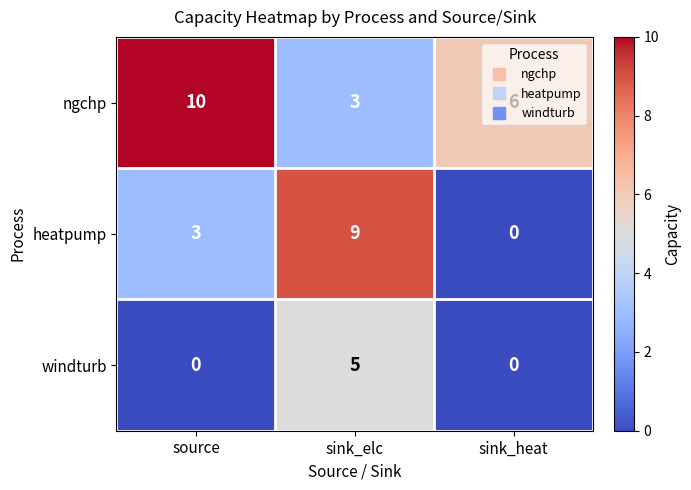

At how many categories does at least one series exceed 3?

3